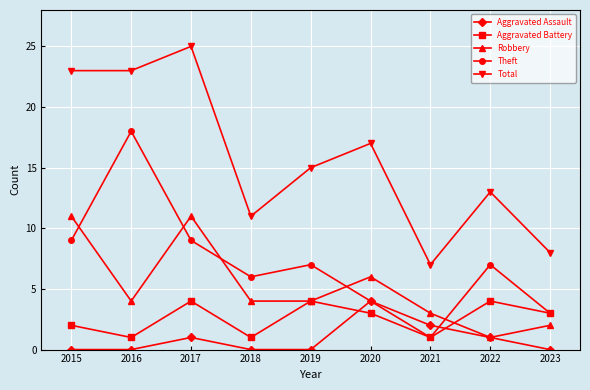

Is the value of Theft at 2015 greater than the value of Total at 2018?

No